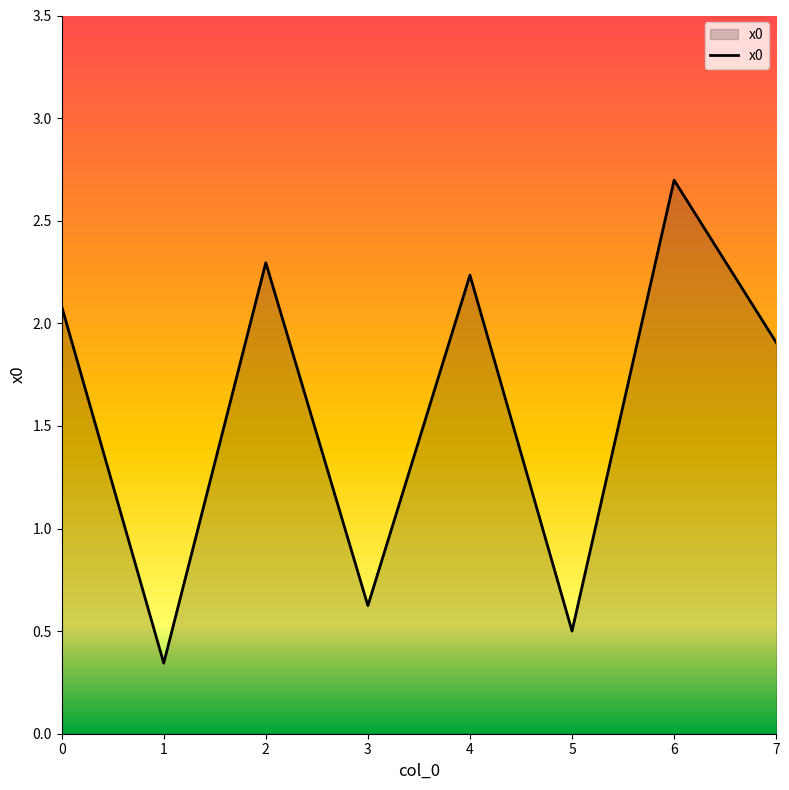

Does the chart have visible grid lines?

No